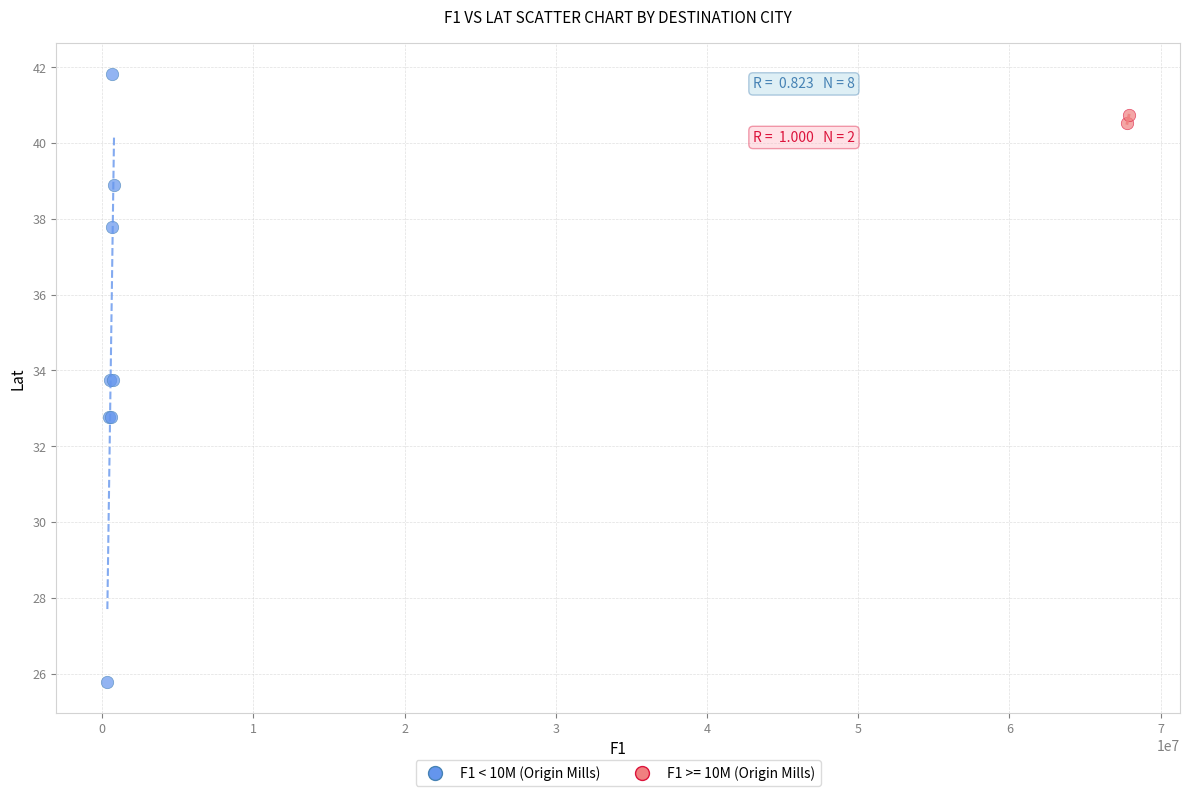

What are all the series names shown in the legend?

F1 < 10M (Origin Mills), F1 >= 10M (Origin Mills)